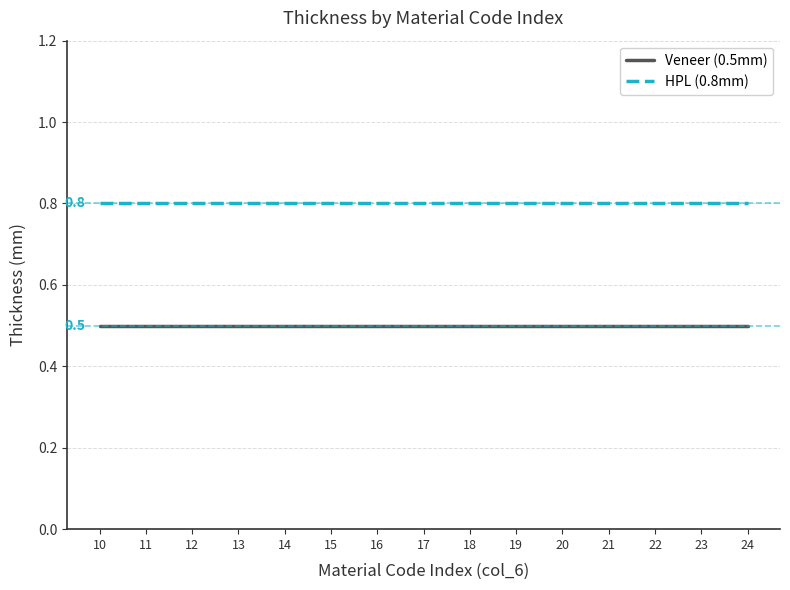

At how many categories does at least one series exceed 0?

15